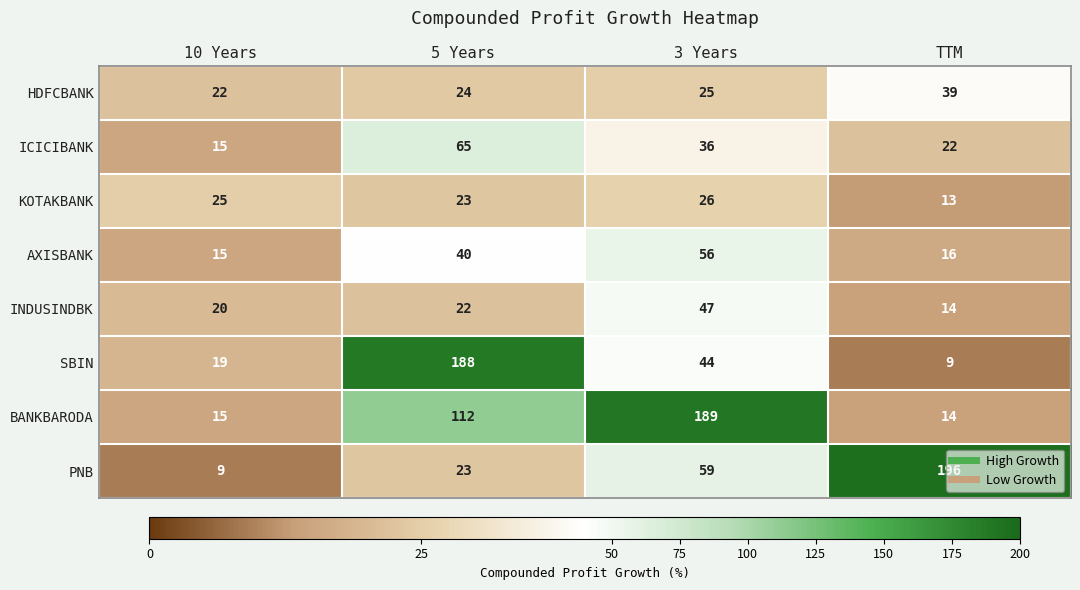

Which category has the lowest value in the AXISBANK series?

10 Years